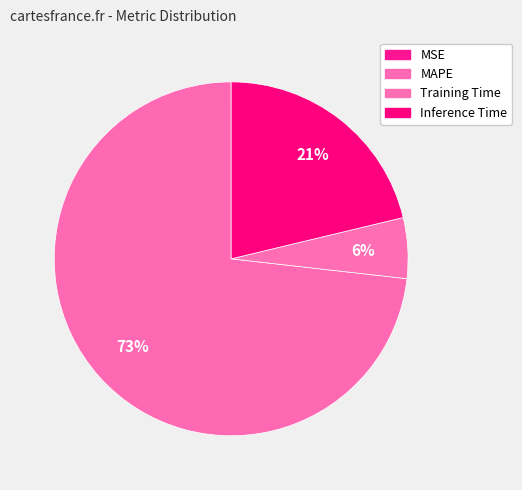

To the nearest percent, what percentage of the pie is Inference Time?

21%